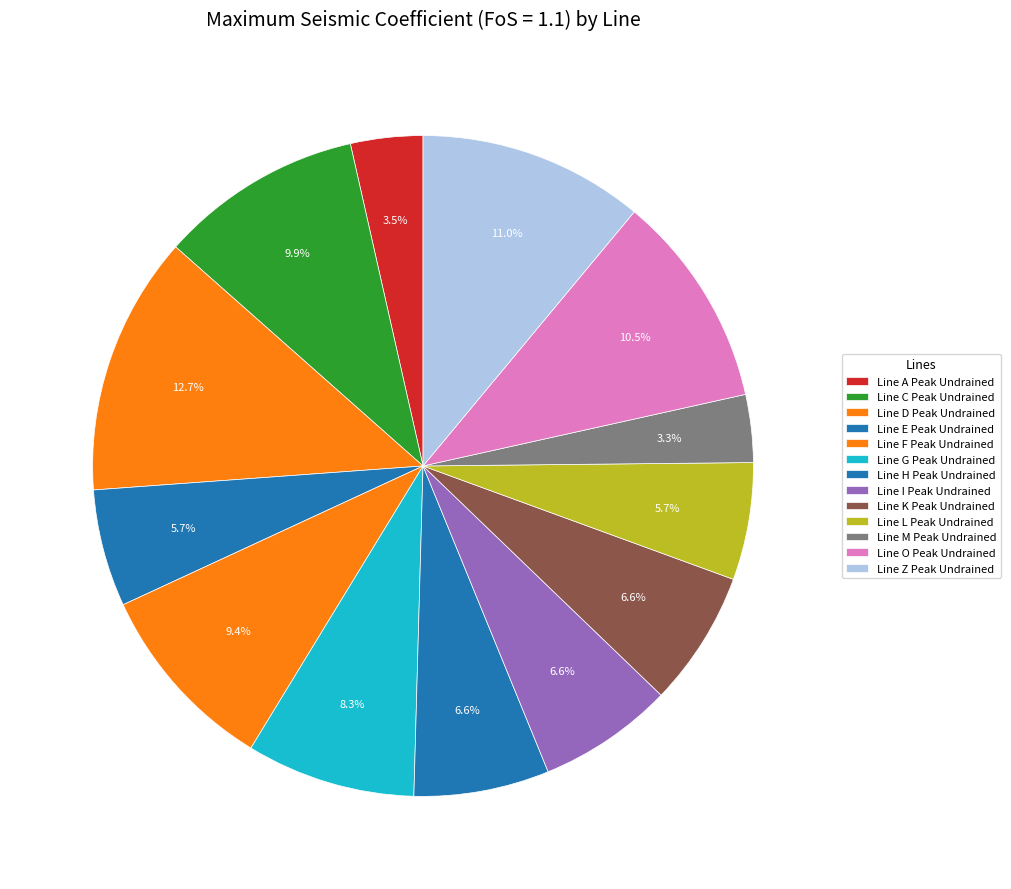

The Line Z Peak Undrained slice represents 11% of the pie. True or false?

True